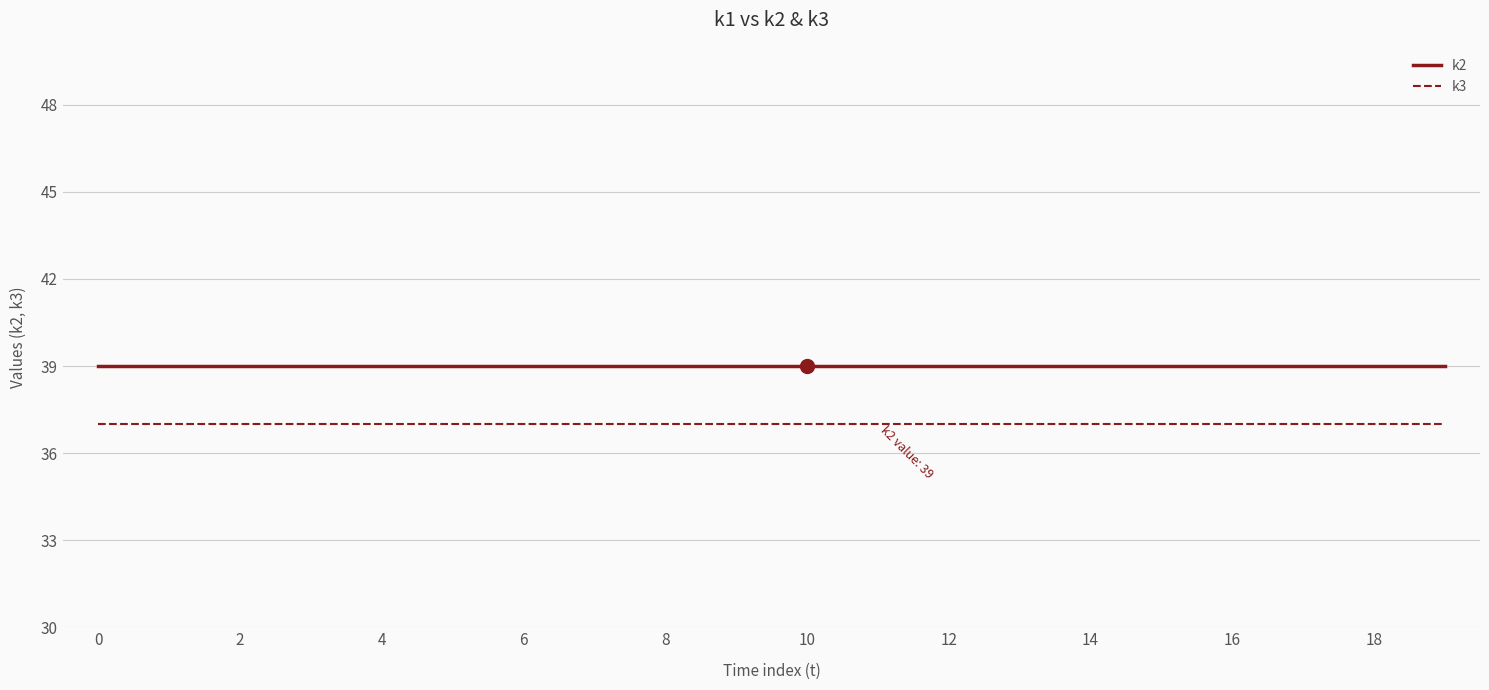

Does the chart display data point markers on the line(s)?

No